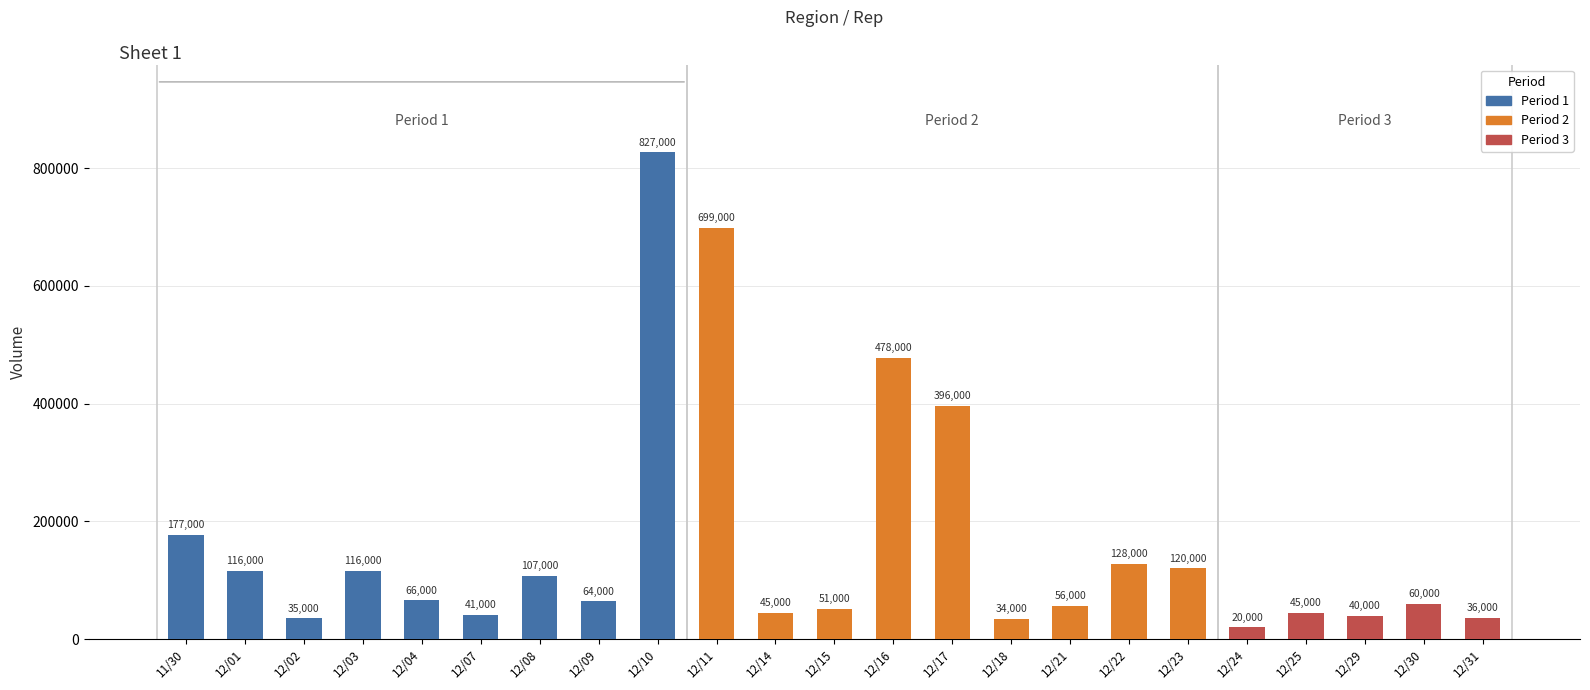

What is the change in value from 12/07 to 12/09?

+23000